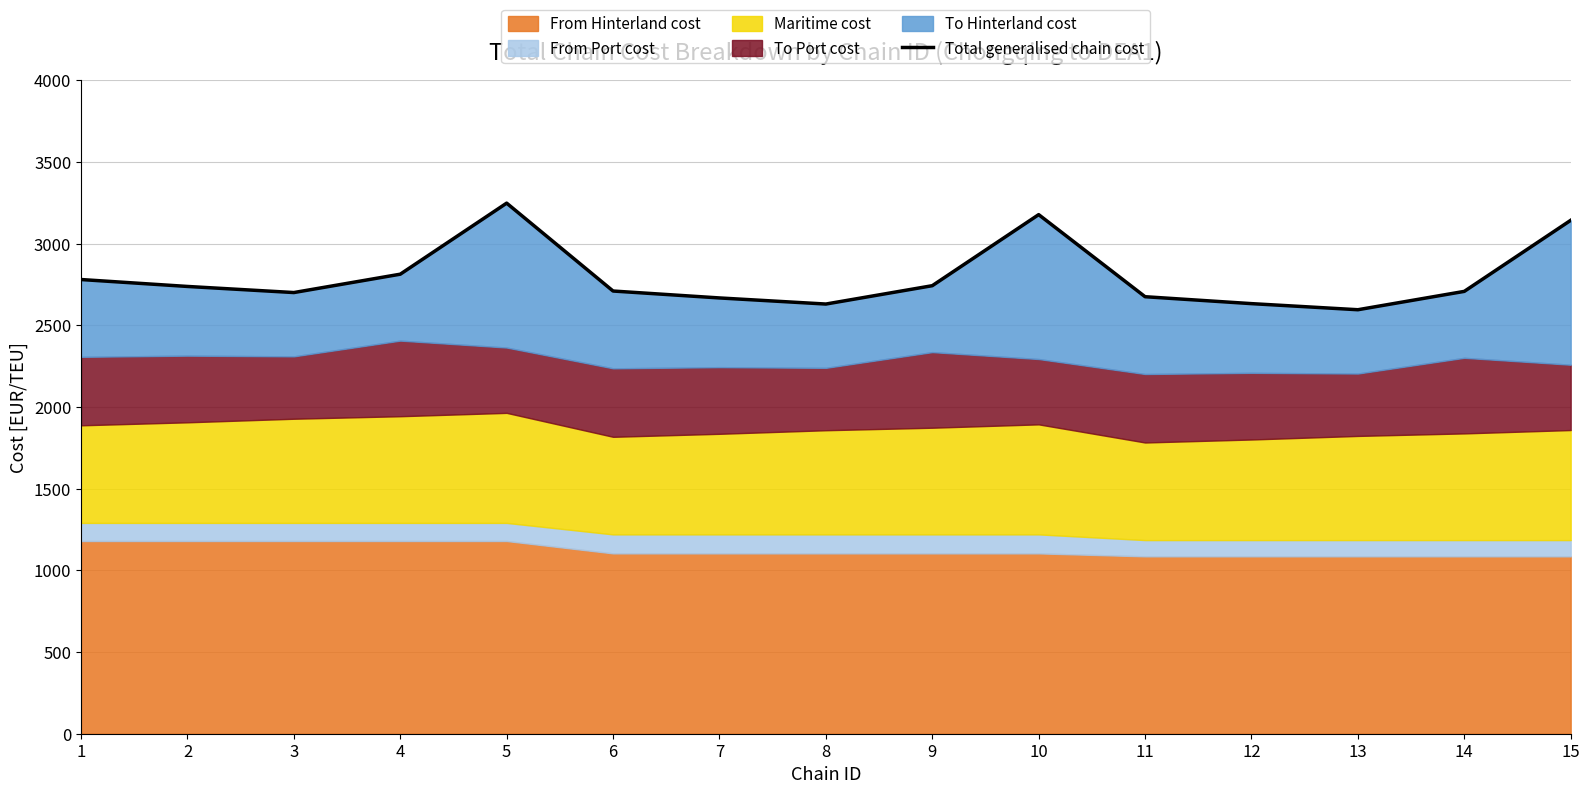

What is the smallest value displayed?

2595.4